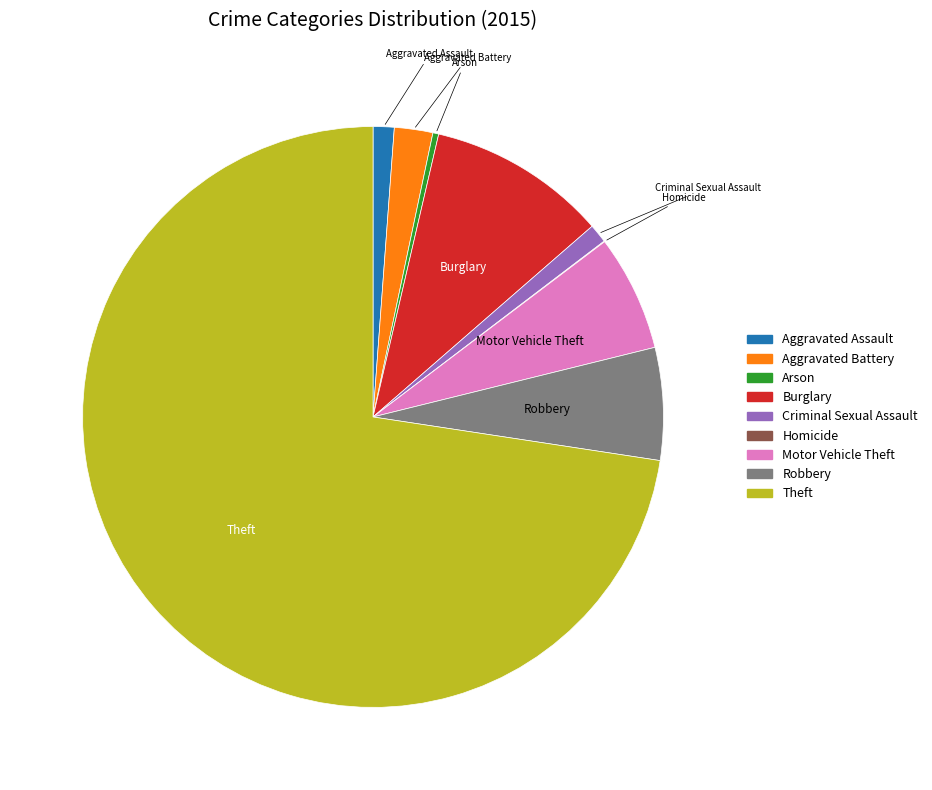

Does Motor Vehicle Theft account for over 50% of the chart?

No